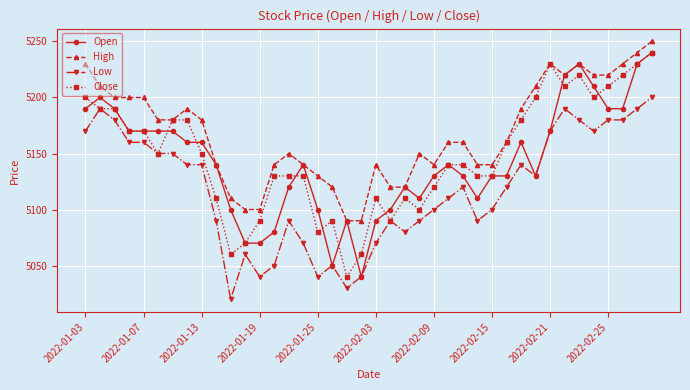

Which series has the largest total across all categories?

High